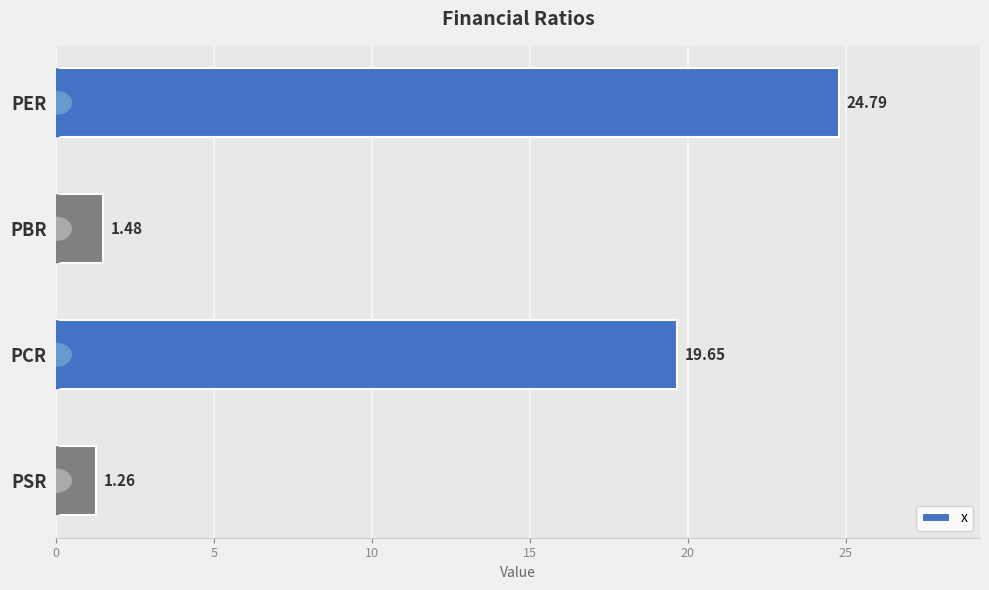

What is the change in value from PCR to PSR?

-18.4